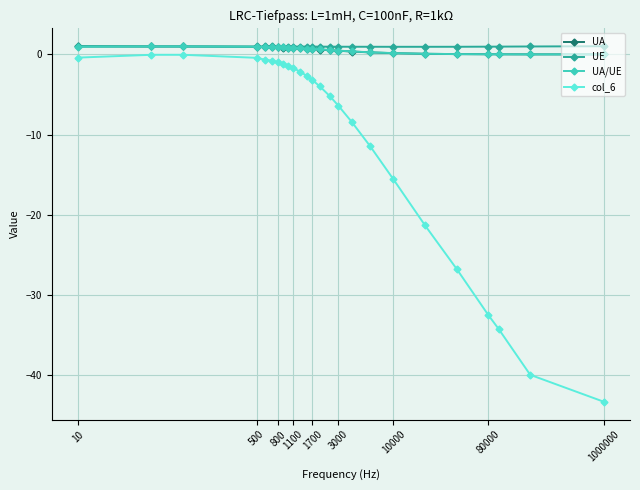

How many categories are shown in the chart?

25